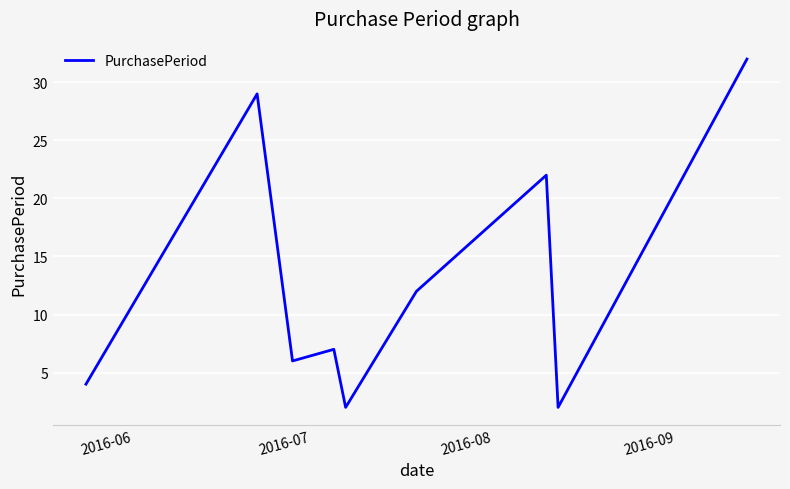

What is the maximum value shown in the chart?

32